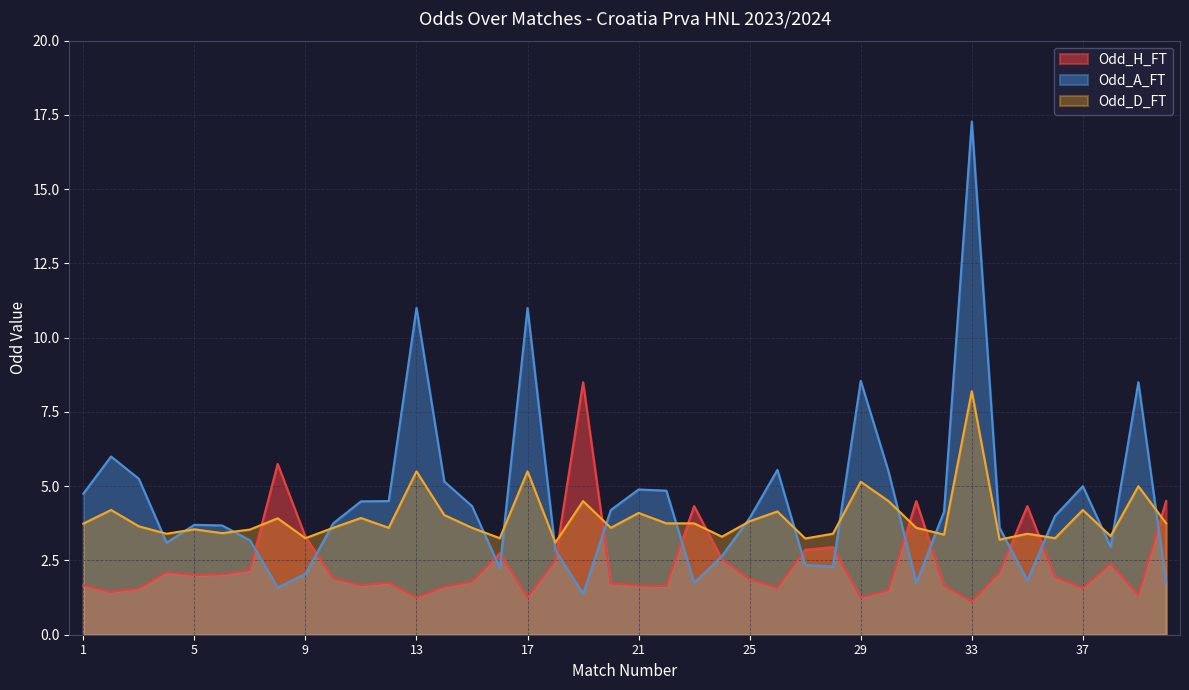

Is it true that Odd_H_FT equals 1.1 at 33?

True